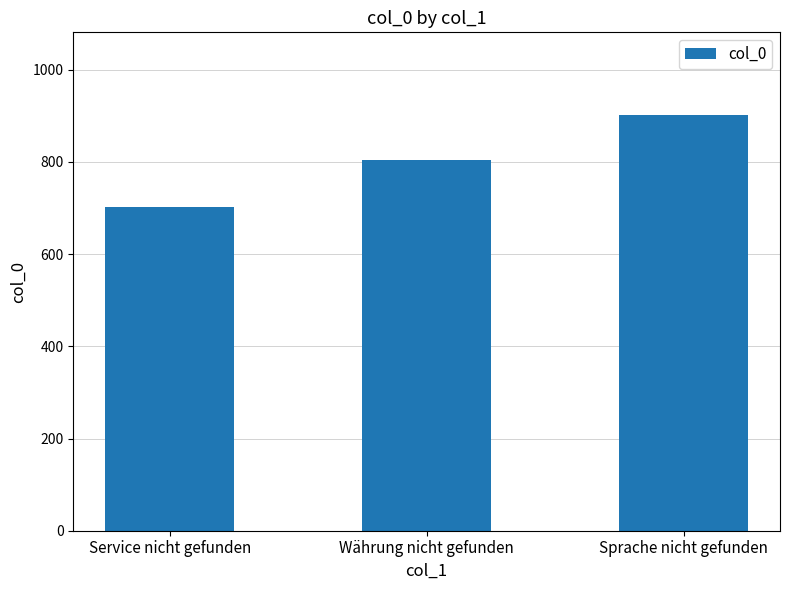

The chart shows a value of 292 at Währung nicht gefunden. True or false?

False